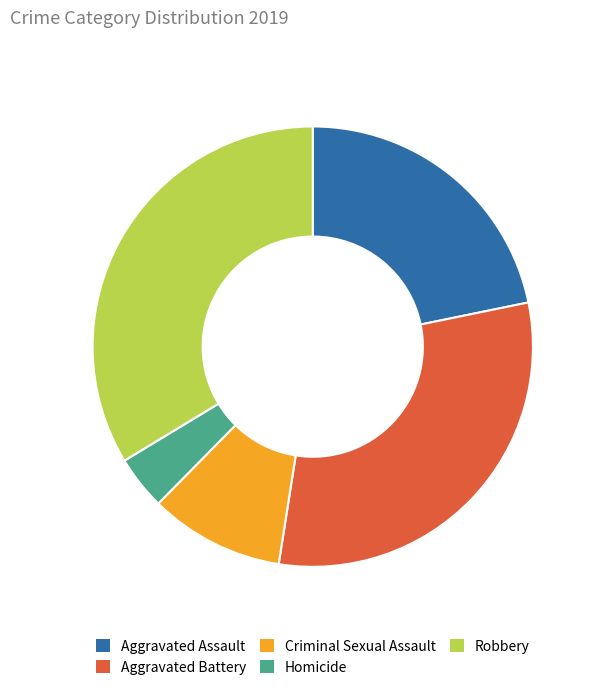

Which category has the biggest portion of the pie?

Robbery